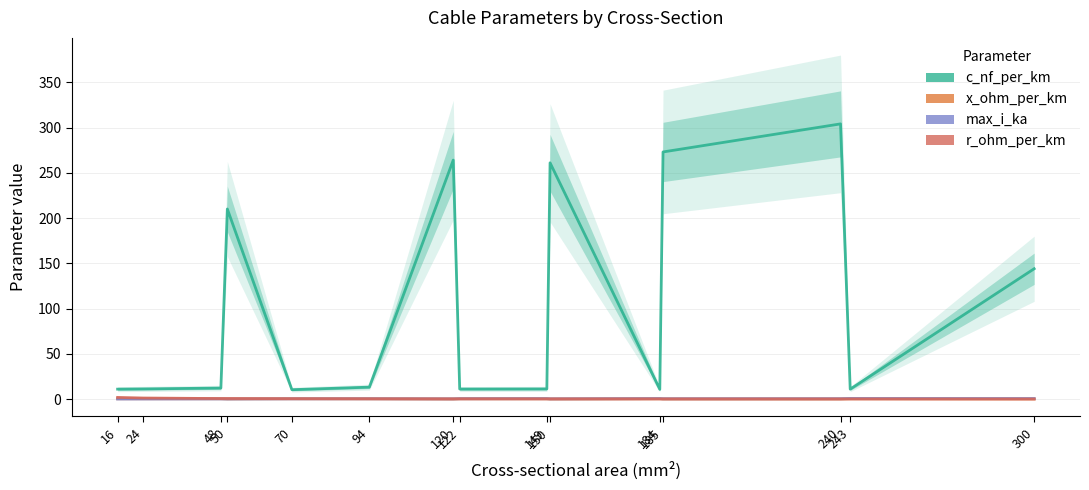

The value of c_nf_per_km at 240 is 304.0. True or false?

True